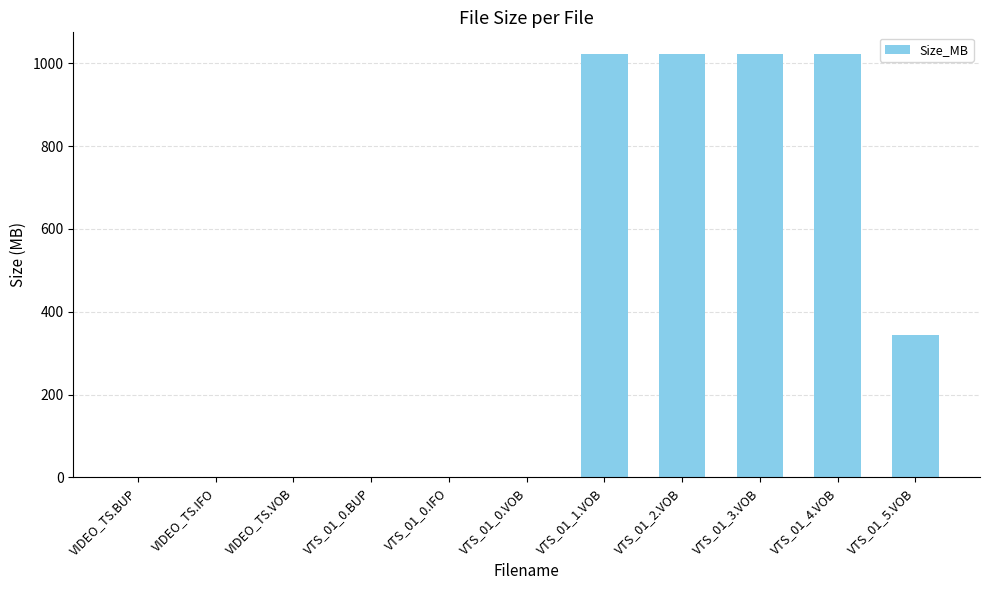

The value at VTS_01_1.VOB is 1663.3. True or false?

False